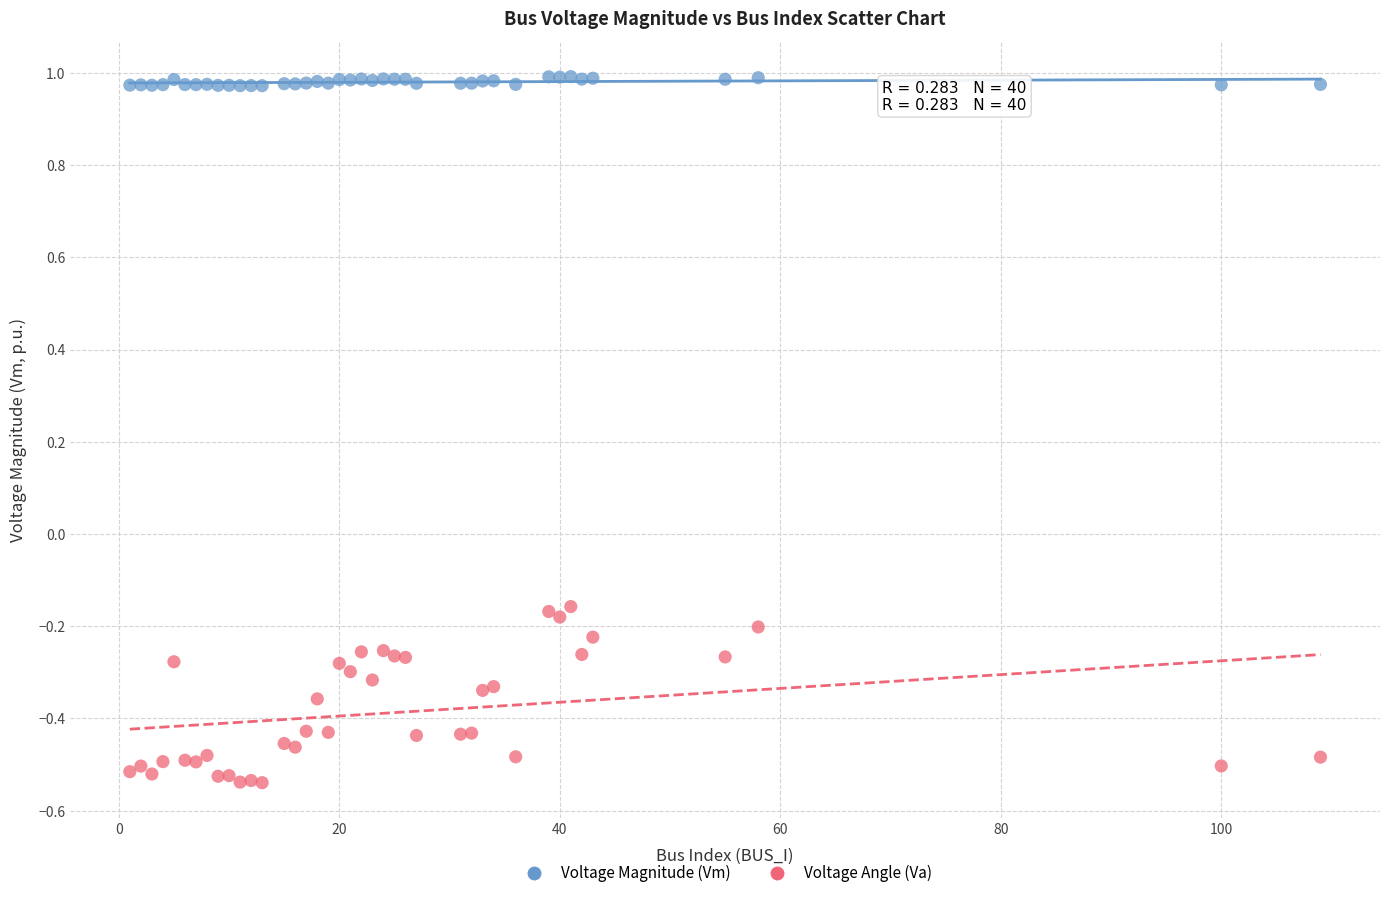

Which series contains the lowest Y value?

Voltage Angle (Va)